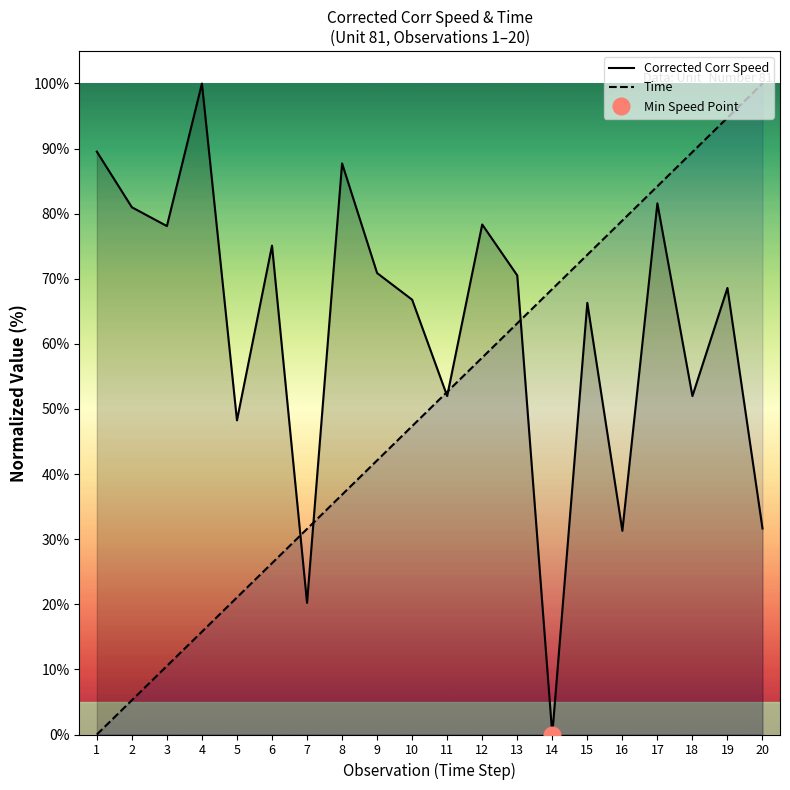

List the labels in order of Time value, smallest first.

1, 2, 3, 4, 5, 6, 7, 8, 9, 10, 11, 12, 13, 14, 15, 16, 17, 18, 19, 20